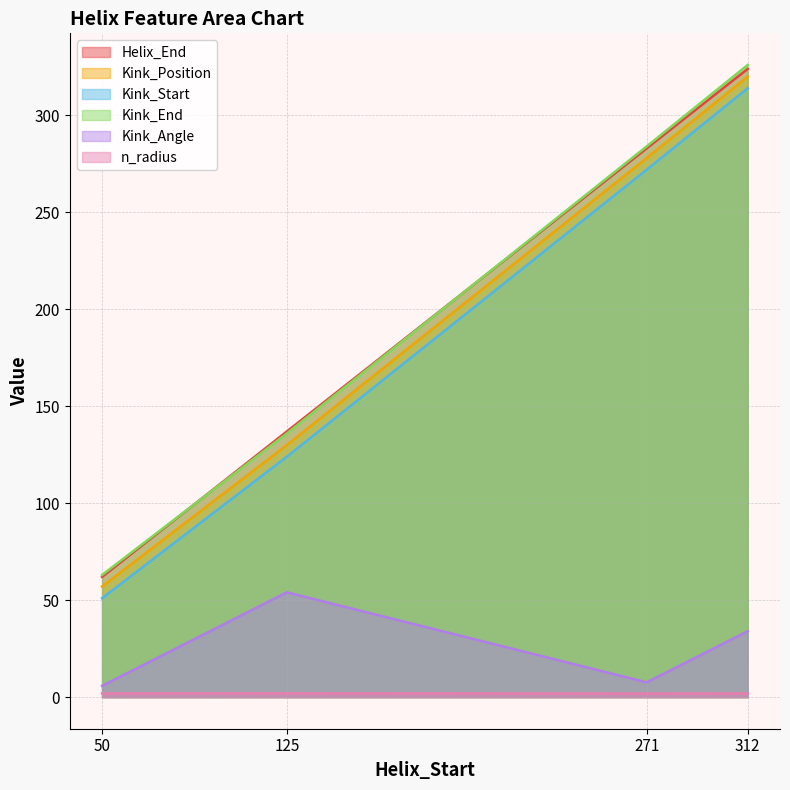

Which series has the largest total across all categories?

Kink_End